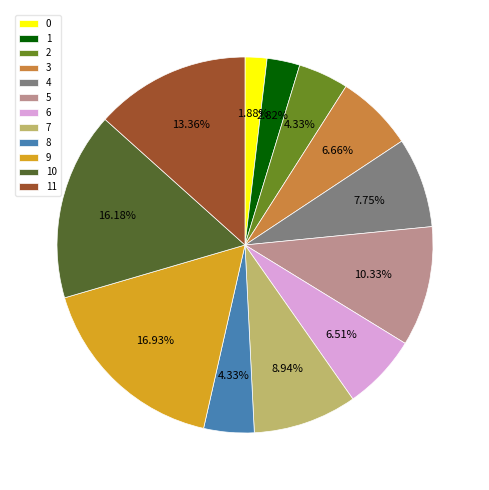

Does any single category account for the majority?

No